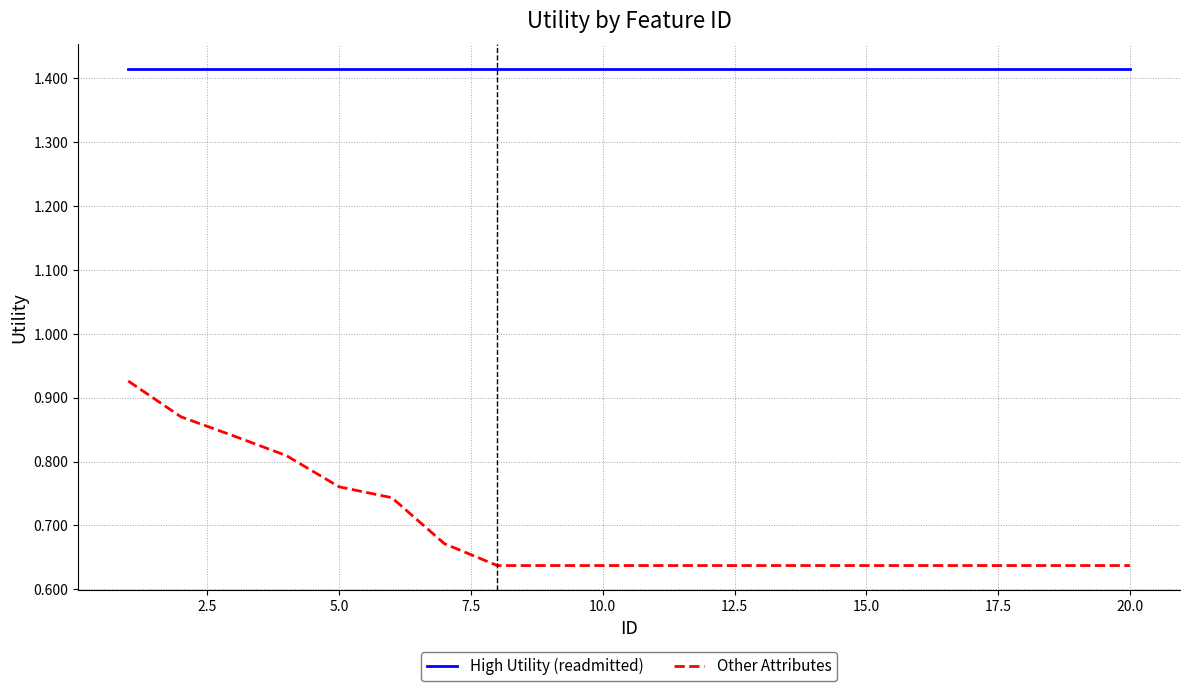

Which series has the largest total across all categories?

High Utility (readmitted)